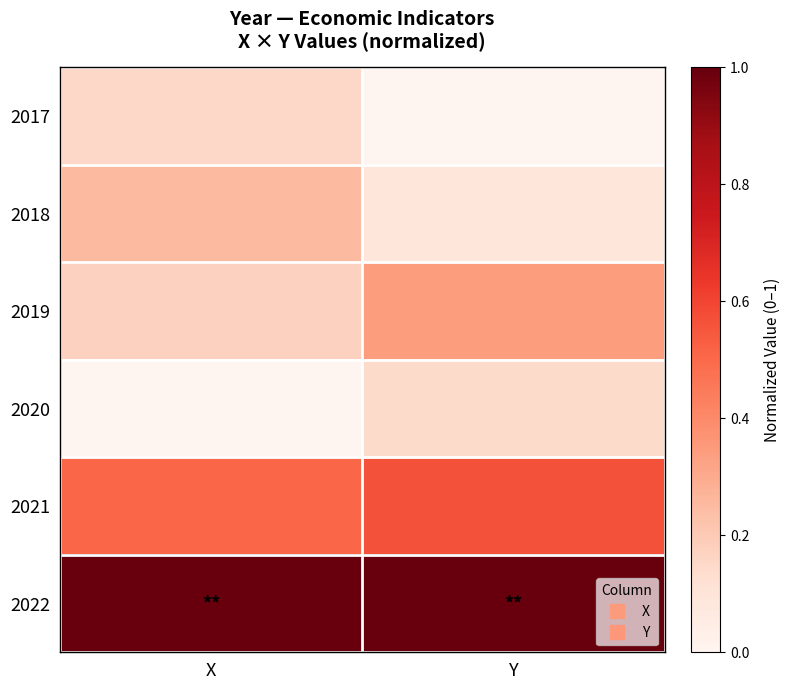

Which category has the lowest value across all series?

Y